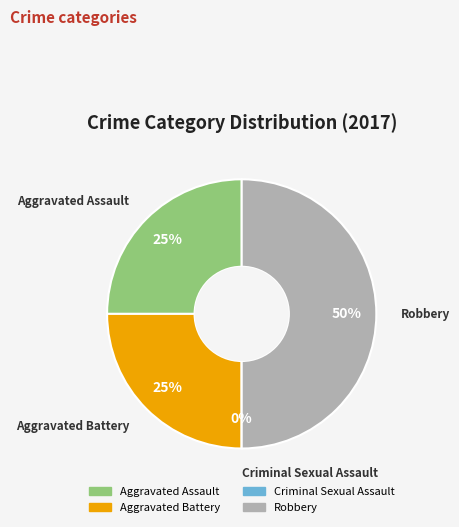

Is it true that Aggravated Assault is 20% of the pie?

False